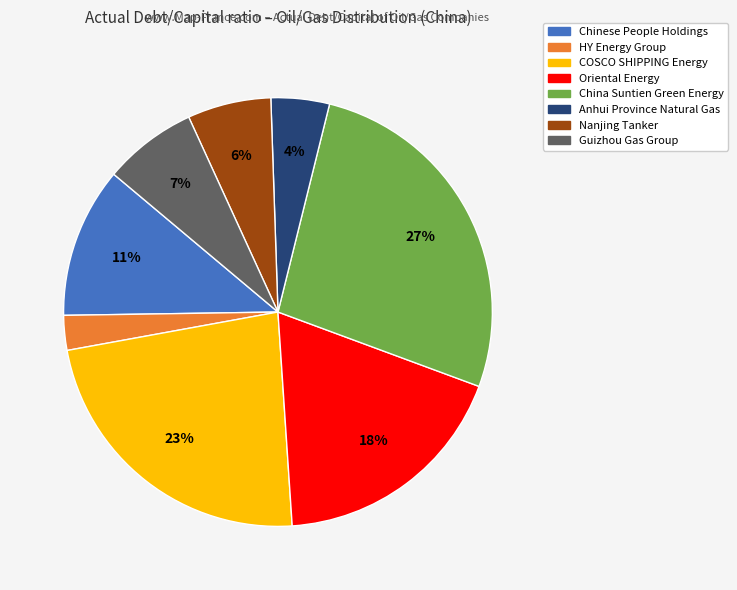

To the nearest percent, what is the average slice percentage?

12%